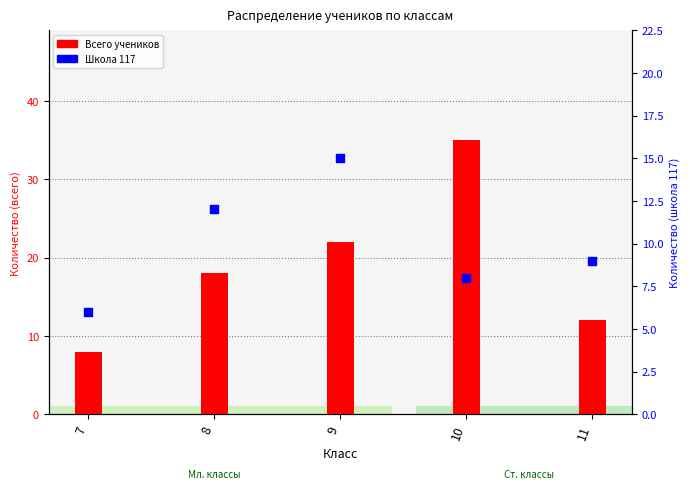

Is the value of Всего учеников at 10 greater than the value of Школа 117 at 10?

Yes